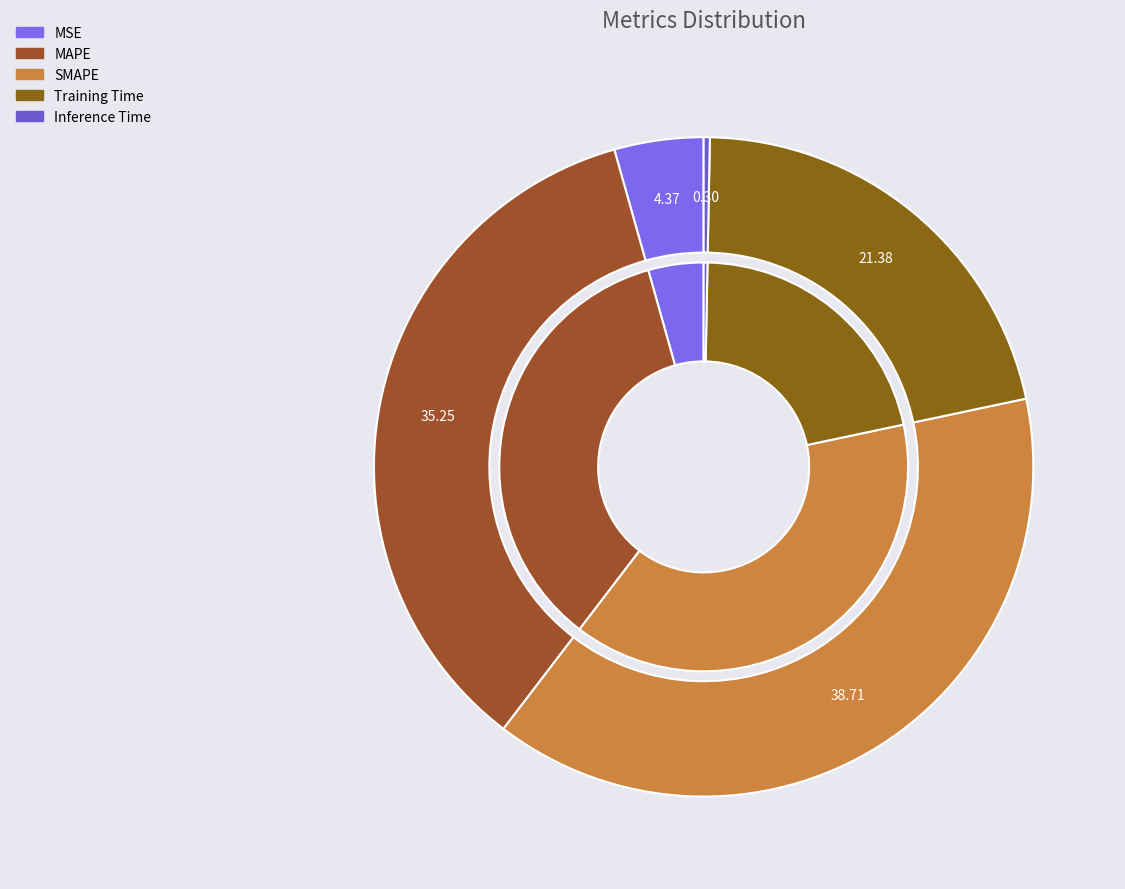

Count the number of slices in the pie.

5